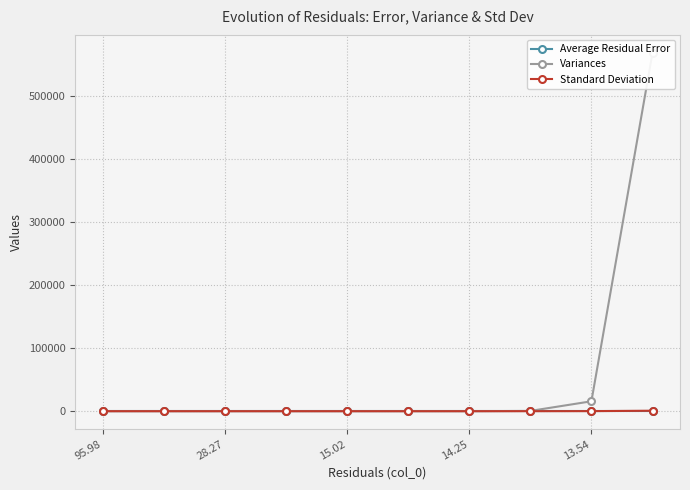

At which category is the sum across all series the highest?

9